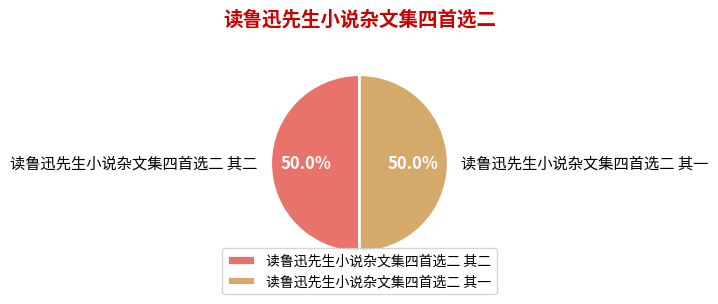

To the nearest percent, what is the average slice percentage?

50%